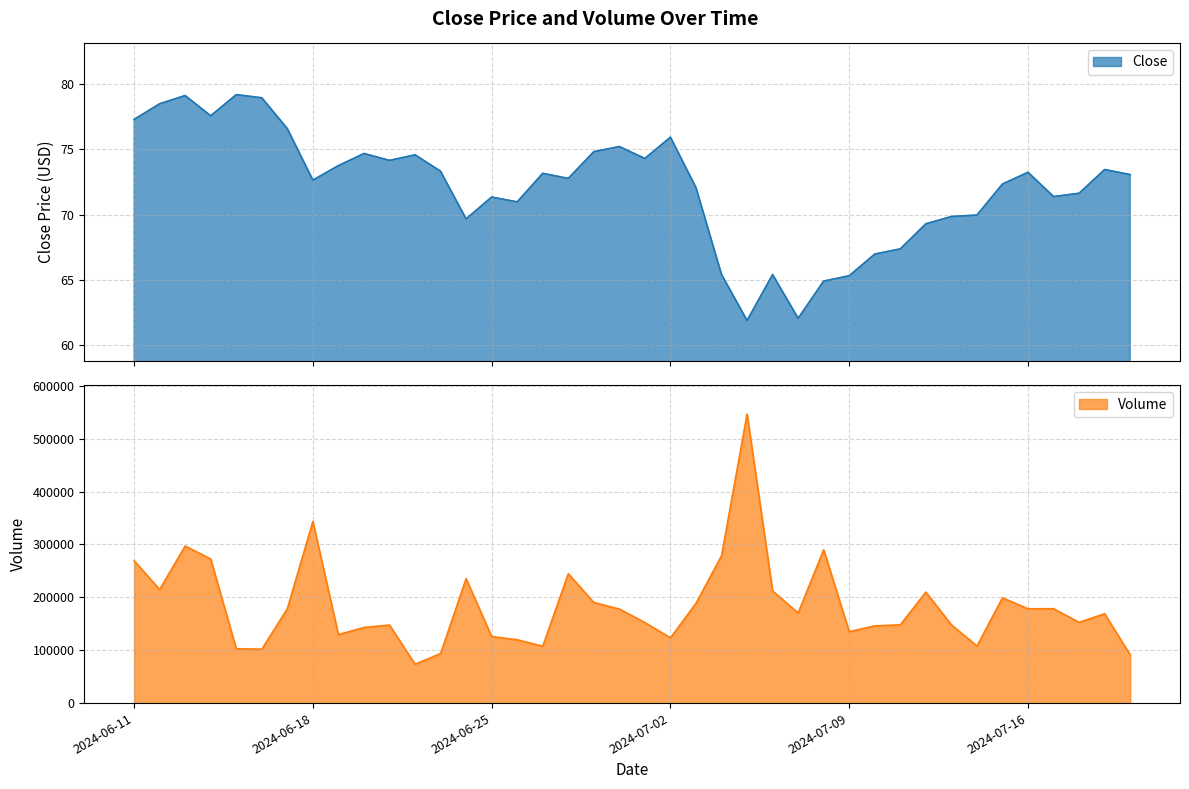

Is it true that Close equals 74.8 at 2024-06-29?

True